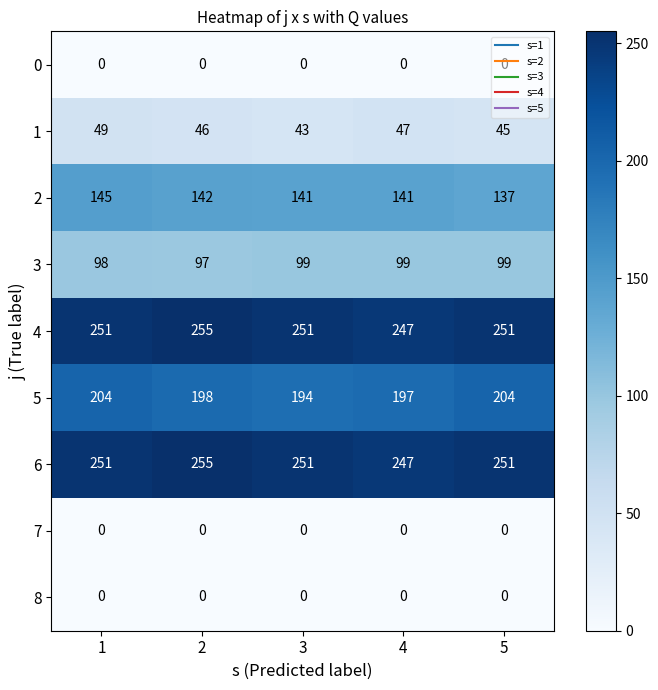

Which series has the largest range (max minus min)?

5